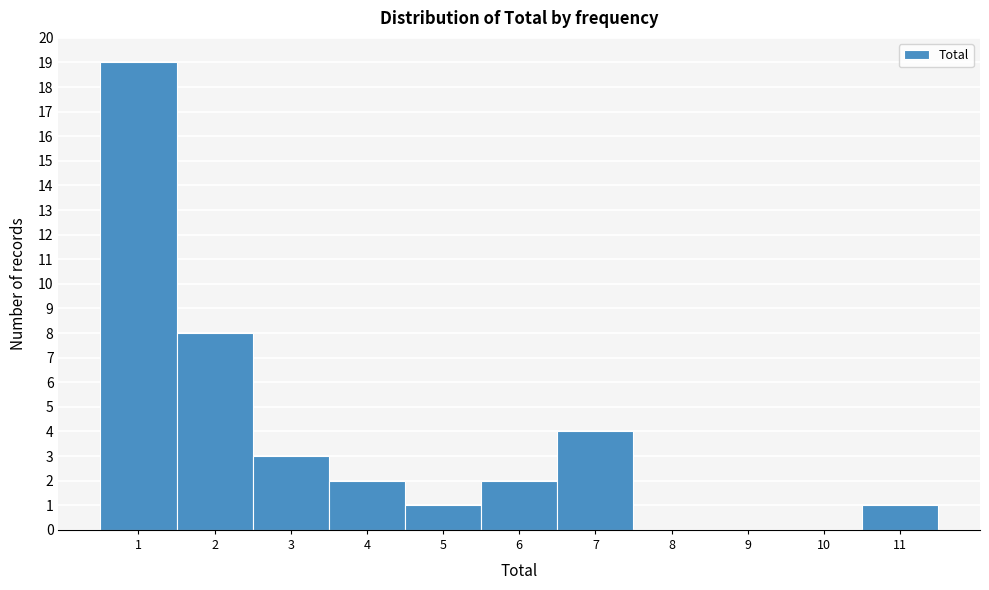

What is the height of the bar covering 0.5 to 1.5 on the x-axis? The values are not printed on the chart, so give them approximately, as read against the axis.

19